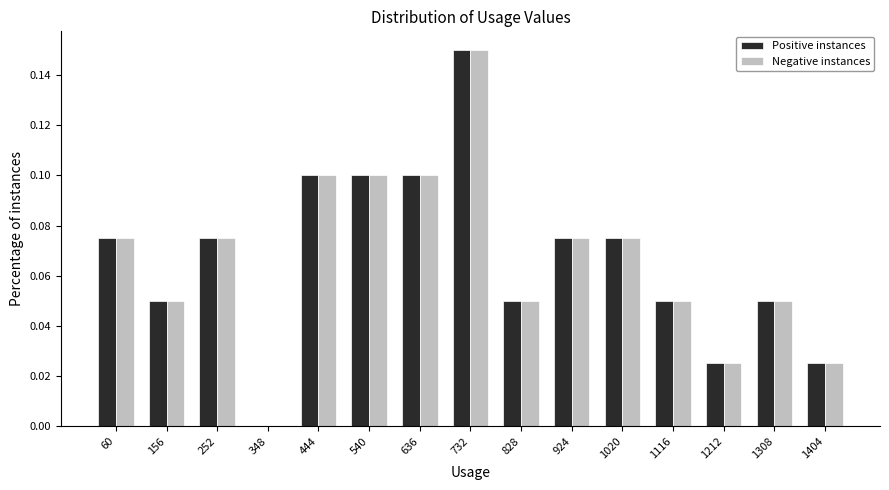

Is it true that Positive instances equals 0.1 at 252?

True